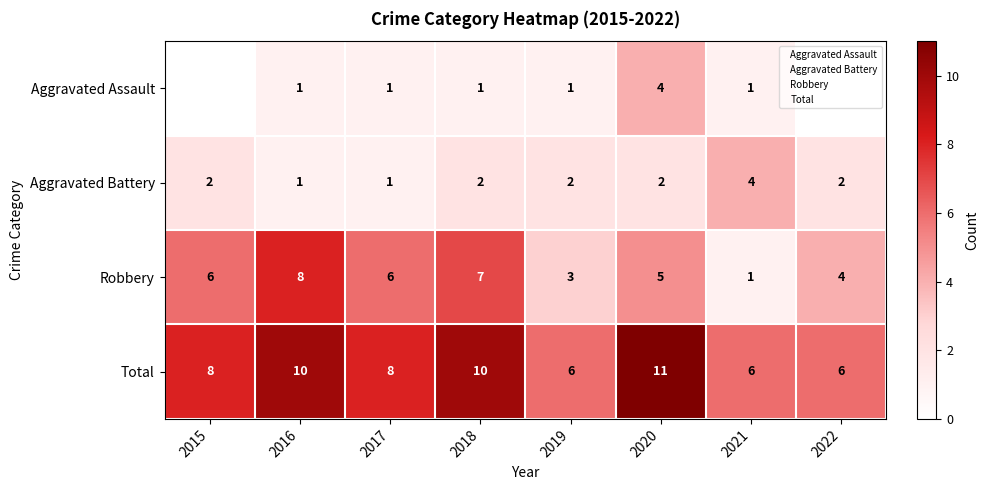

At which label is Robbery closest to 4?

2022